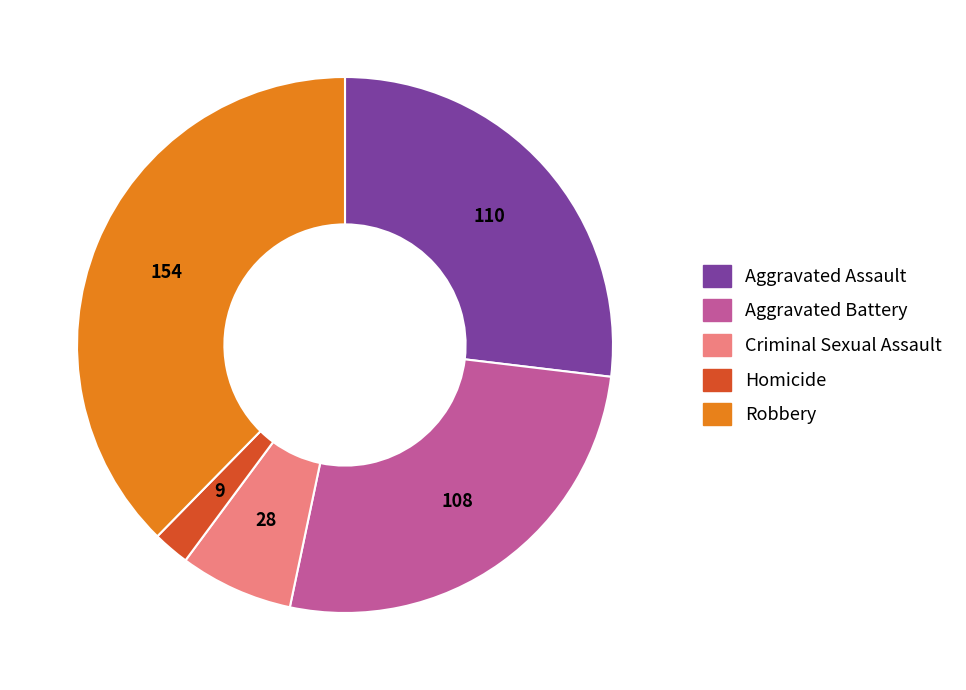

Combined, do Homicide and Robbery account for over 50%?

No